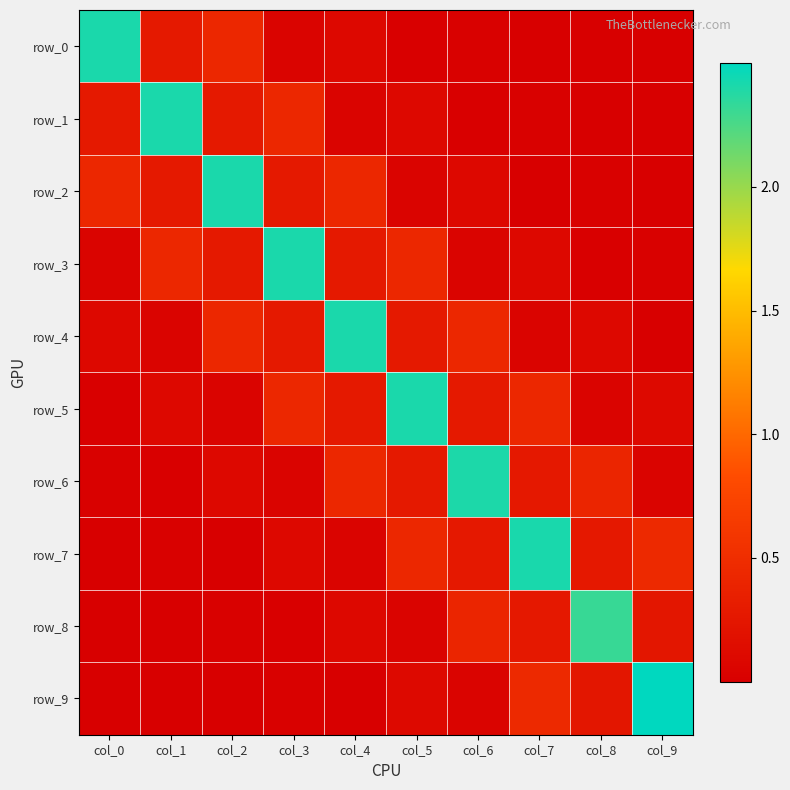

What is the approximate value of row_7 at col_7?

2.4